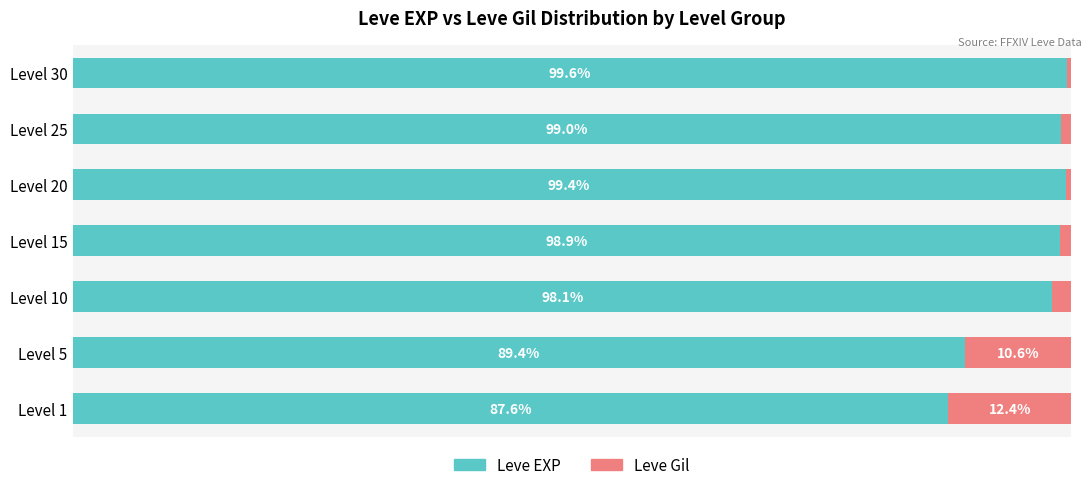

List the labels in order of Leve EXP value, largest first.

Level 30, Level 20, Level 25, Level 15, Level 10, Level 5, Level 1